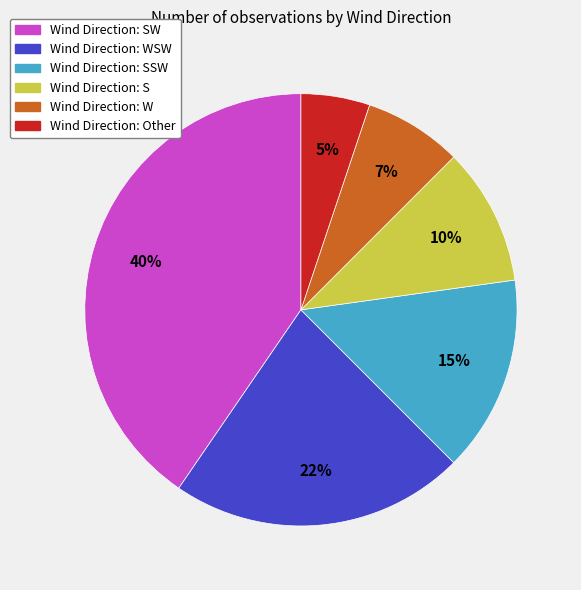

To the nearest percent, what is the difference between the largest and smallest slice percentages?

35%